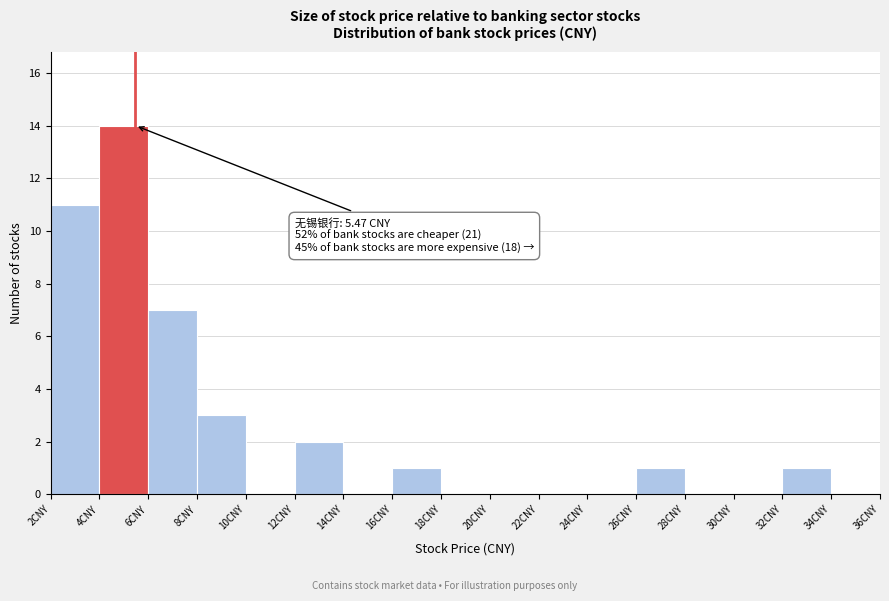

Which range on the x-axis has the tallest bar?

4 to 6